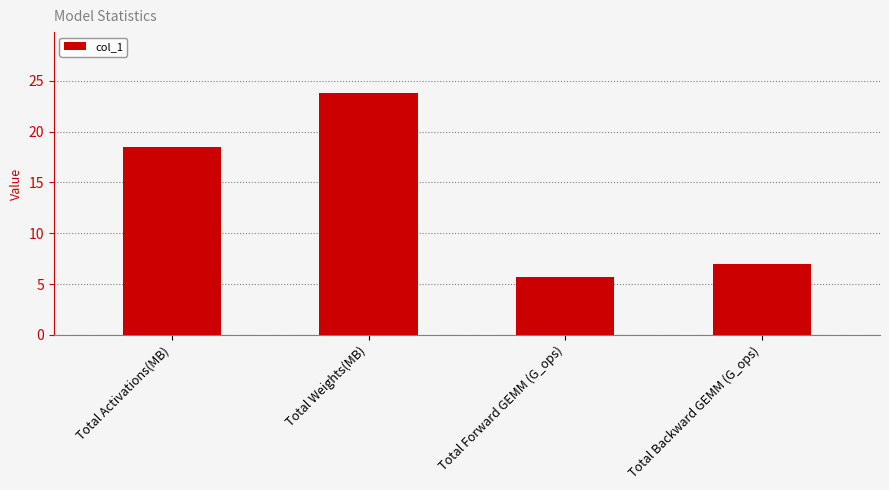

At which label does the data first exceed 18?

Total Activations(MB)